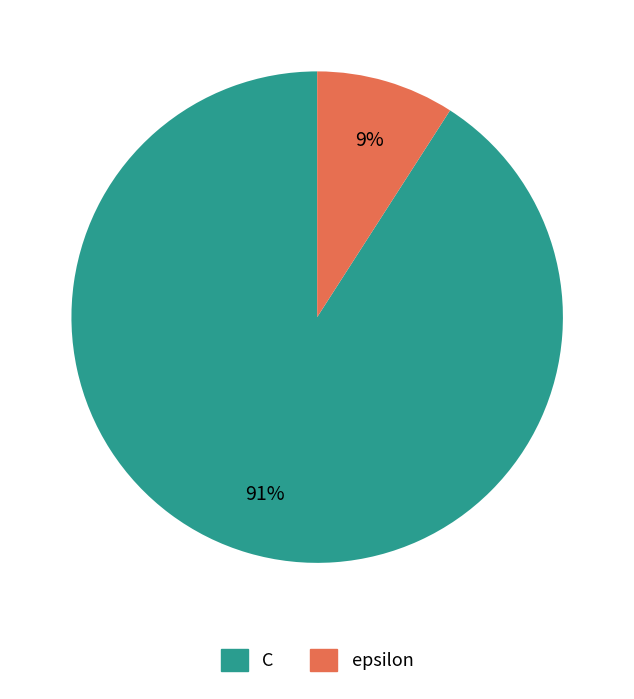

Is epsilon the majority of the pie?

No